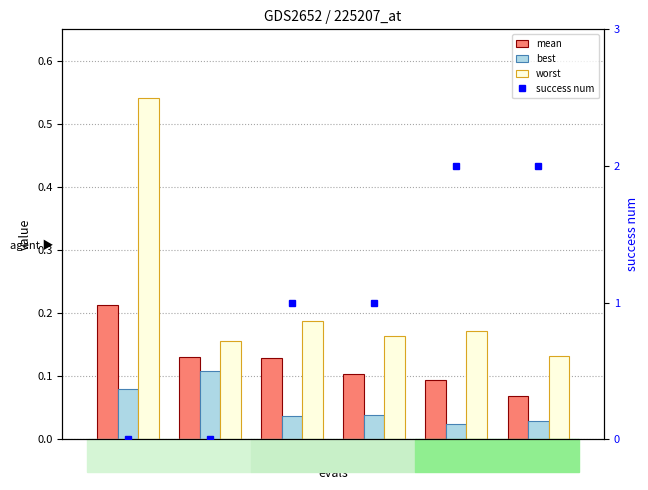

Is it true that best equals 0.0 at 72?

True